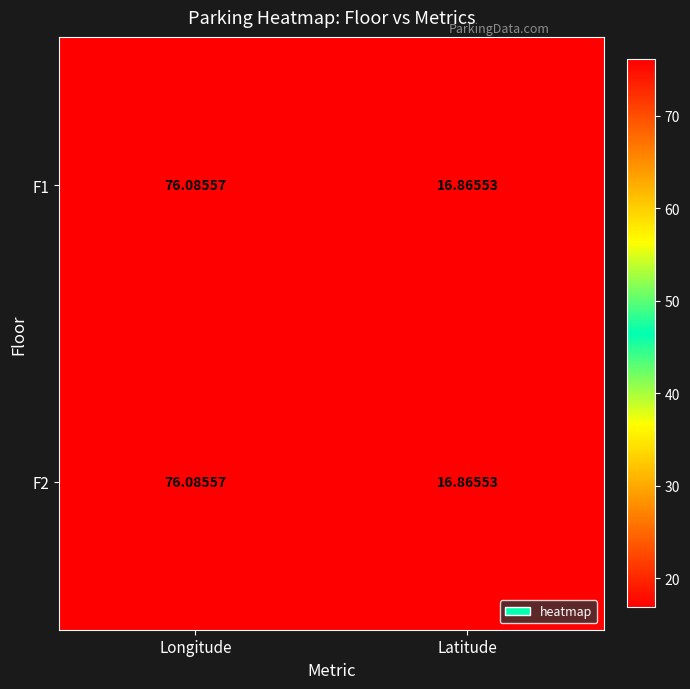

What is the smallest value displayed?

16.9